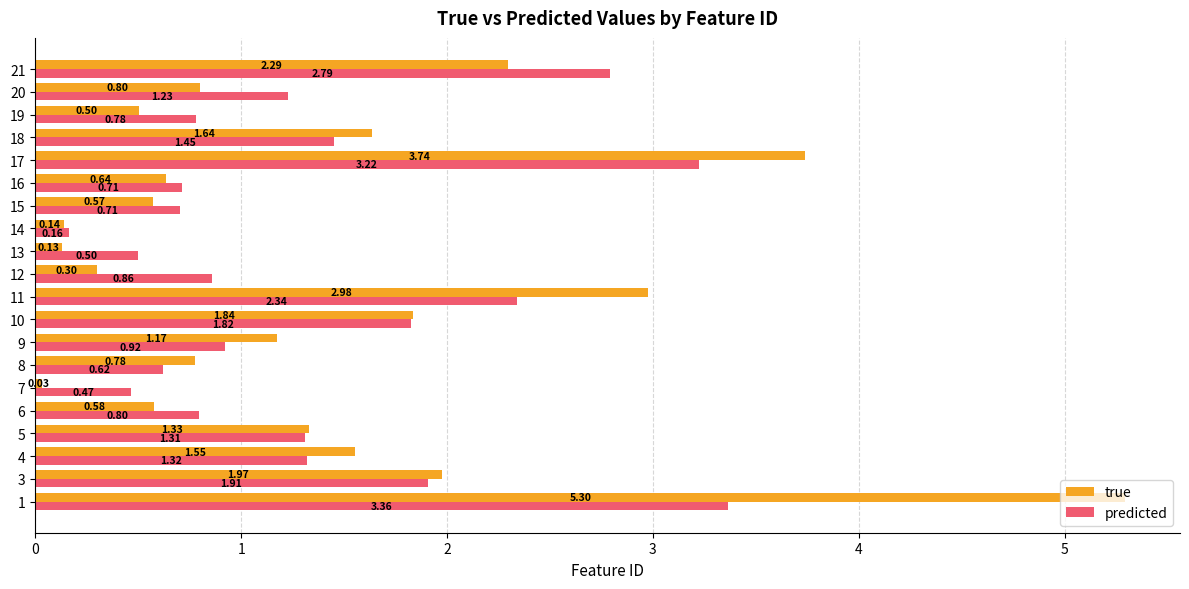

At 14, list the series in order from largest to smallest.

predicted, true